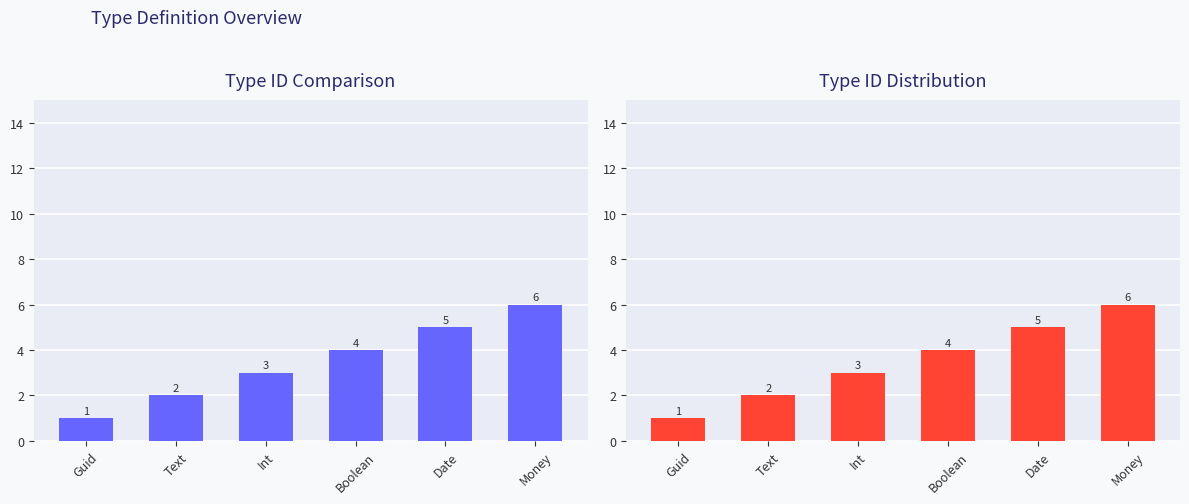

List the labels in order of value, smallest first.

Guid, Text, Int, Boolean, Date, Money